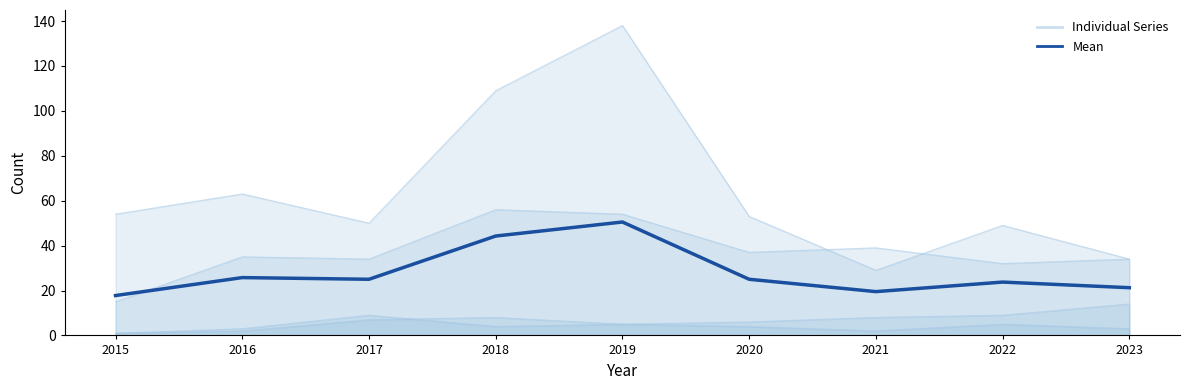

Reading left to right, extract all data points from this chart.

2015=17.8	2016=25.8	2017=25.0	2018=44.2	2019=50.5	2020=25.0	2021=19.5	2022=23.8	2023=21.2